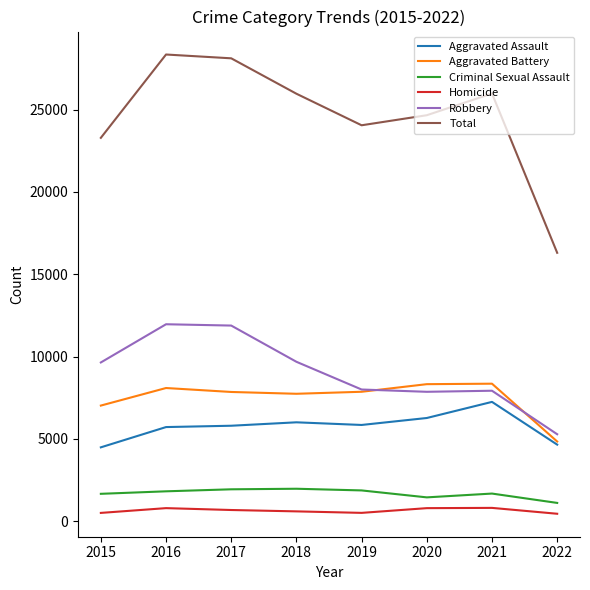

Is the value of Aggravated Battery at 2016 greater than the value of Criminal Sexual Assault at 2017?

Yes